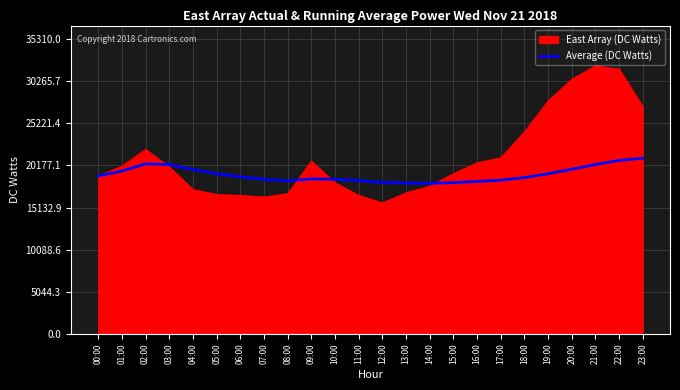

Which series has the largest range (max minus min)?

East Array (DC Watts)